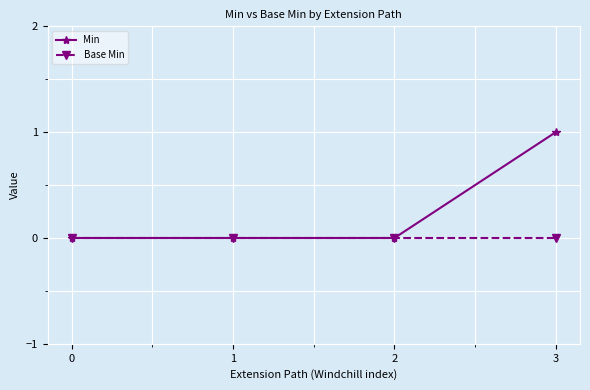

Reading left to right, extract all data points from this chart.

Min: 0=0	1=0	2=0	3=1
Base Min: 0=0	1=0	2=0	3=0